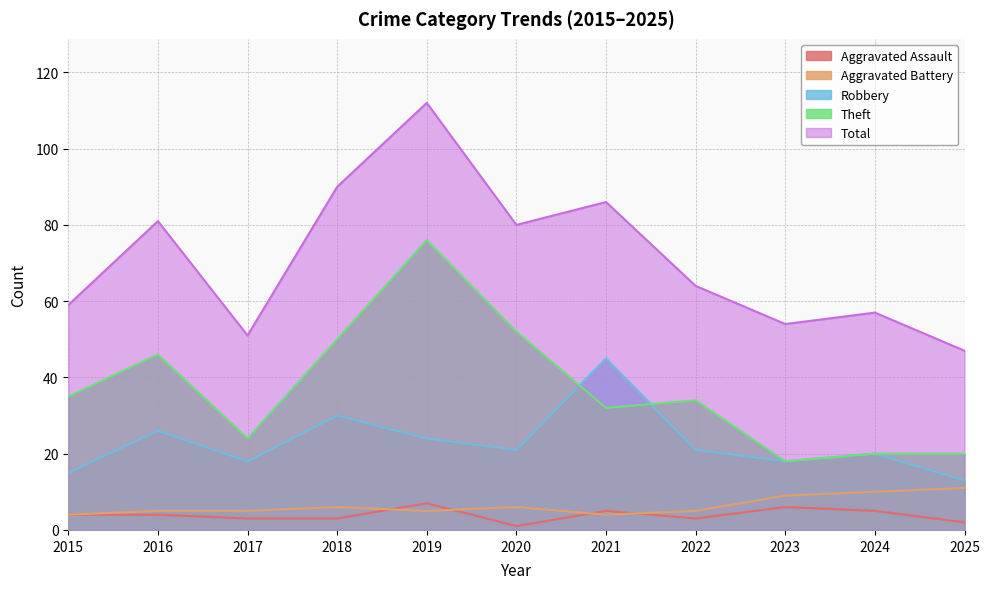

At which label does Theft first exceed 34?

2015